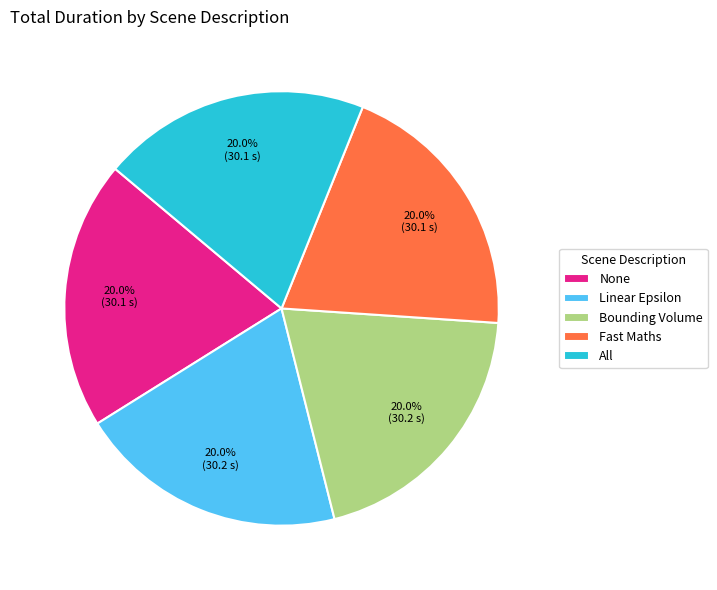

Approximately how many times larger is the value at All compared to Fast Maths?

1.0